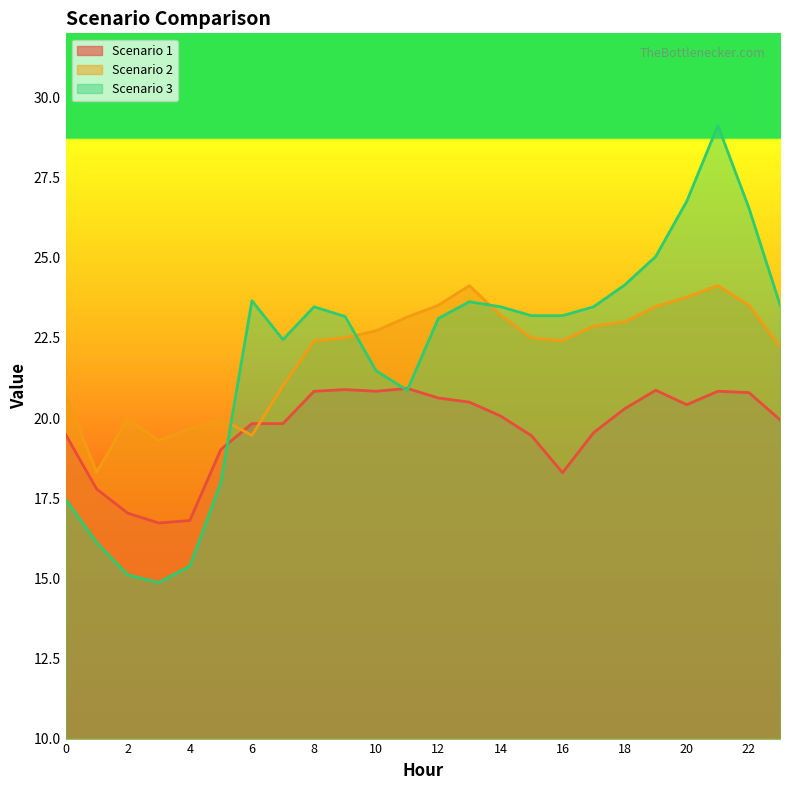

What is the sum of all Scenario 2 values?

528.0